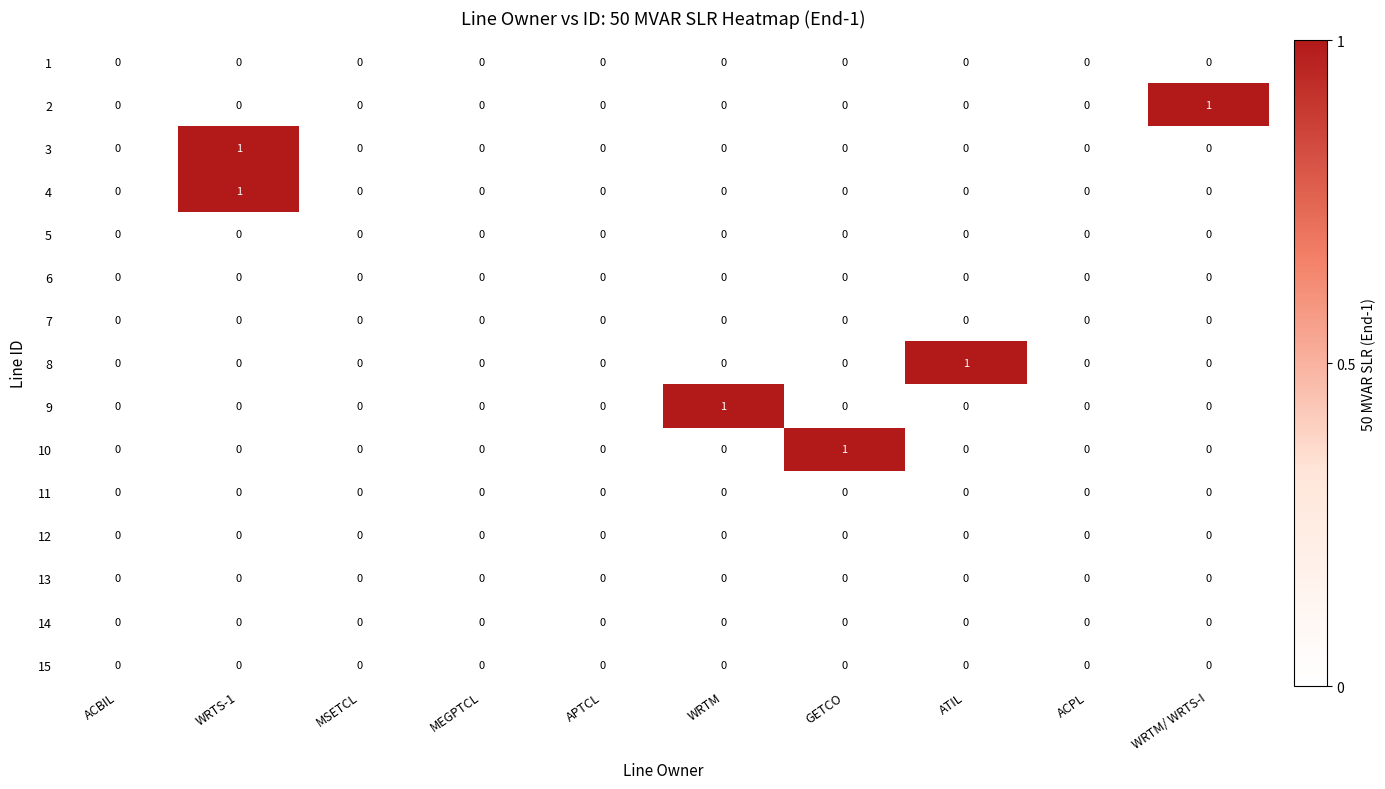

What is the spread (max minus min) of values at ATIL?

1